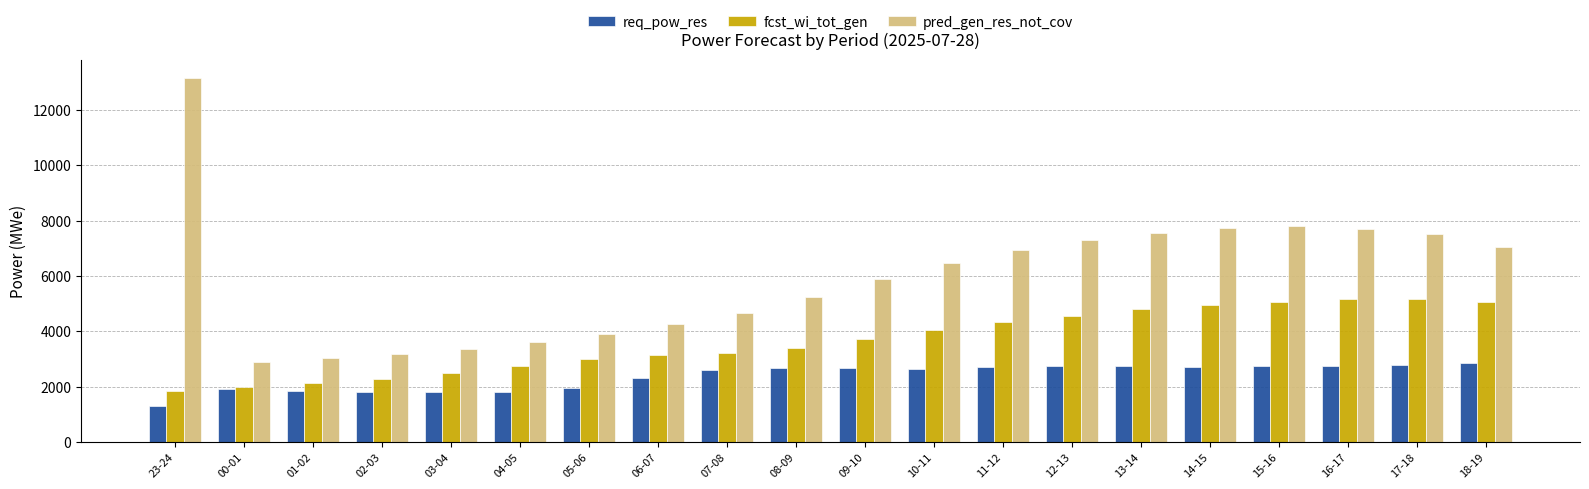

Where does the pred_gen_res_not_cov series first go above 6470?

23-24